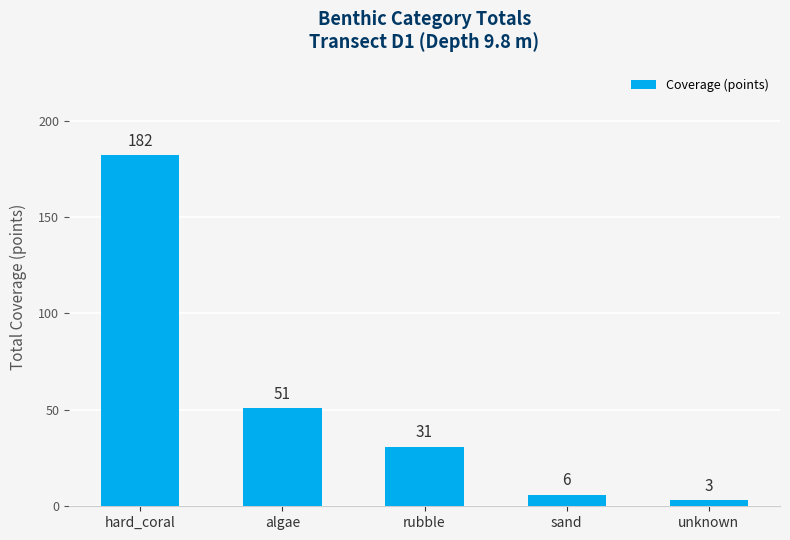

What position from the left is sand?

4